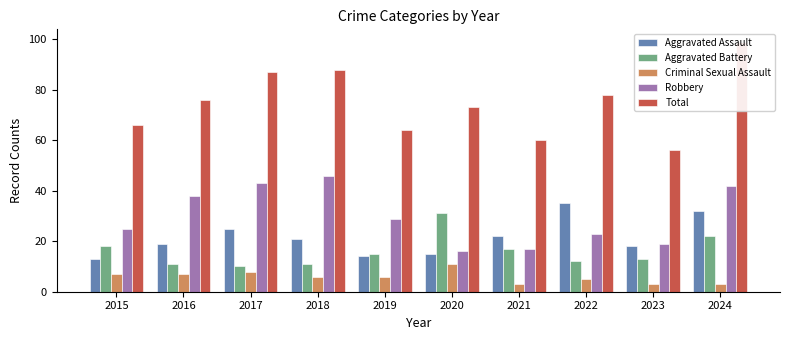

The Total series shows 87 at 2017. True or false?

True